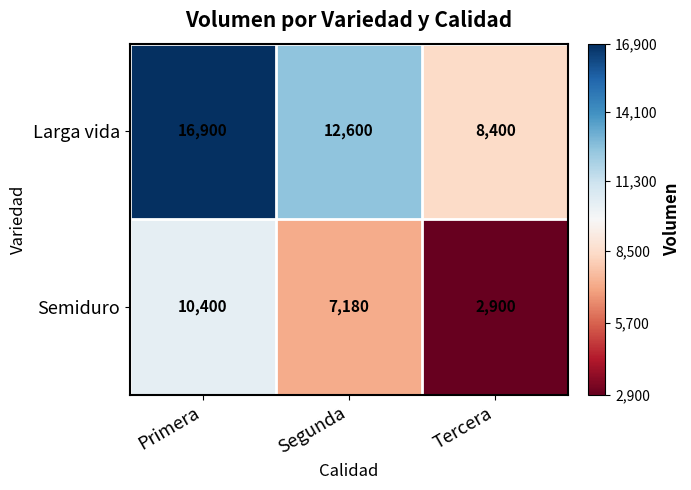

What is the difference between the maximum and second lowest values in the Larga vida series?

4300